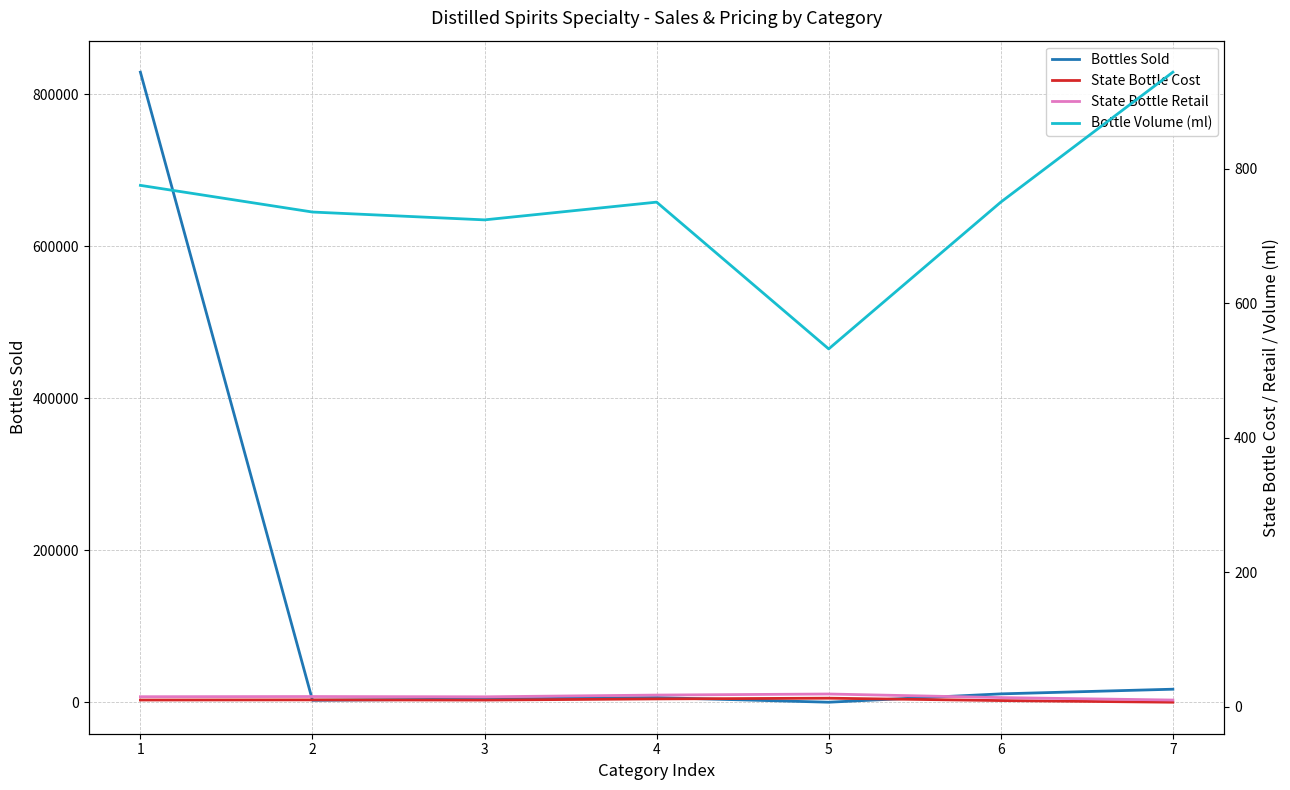

Where does the Bottles Sold series first go above 6387?

1